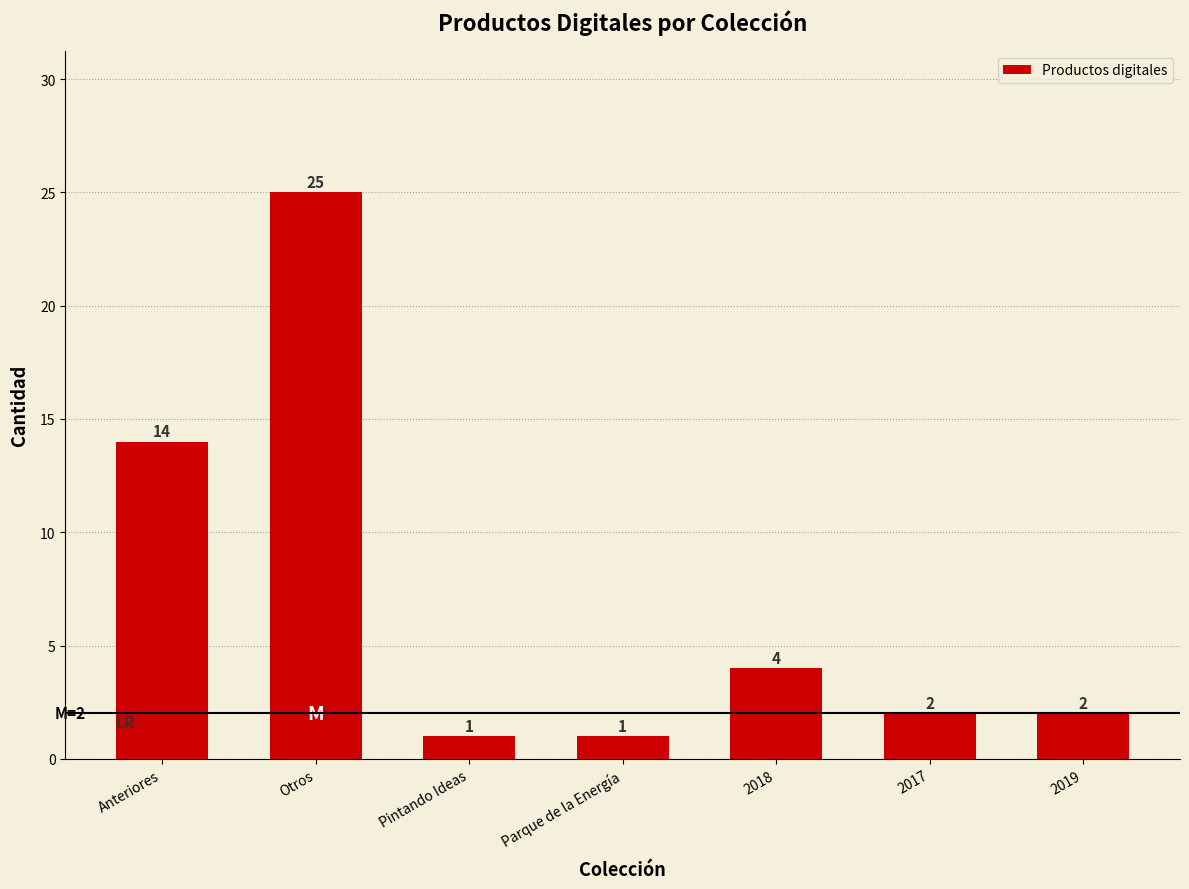

What is the greatest value displayed?

25